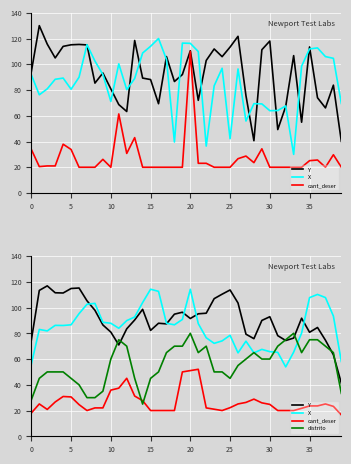

At 29, list the series in order from largest to smallest.

Y, X, distrito, cant_deser